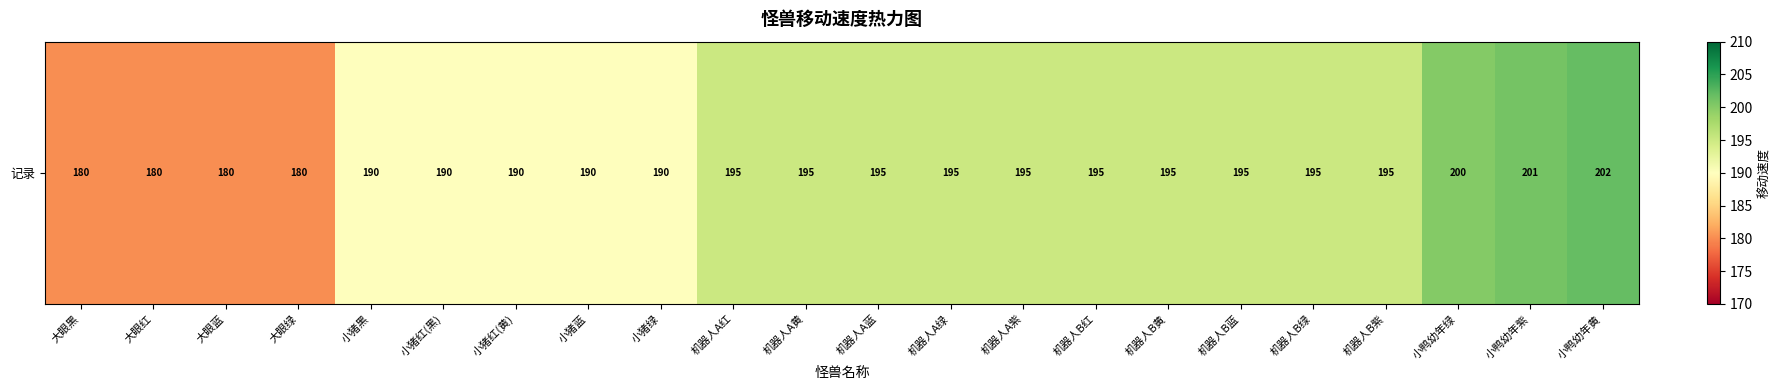

What is the approximate value at 大眼红?

180